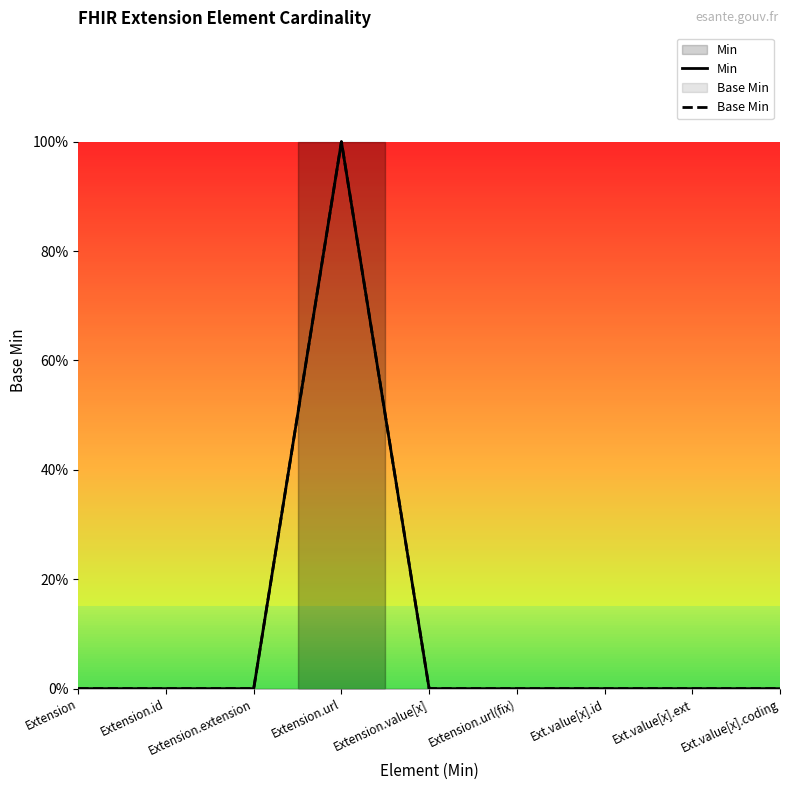

What are all the series names shown in the legend?

Min, Base Min